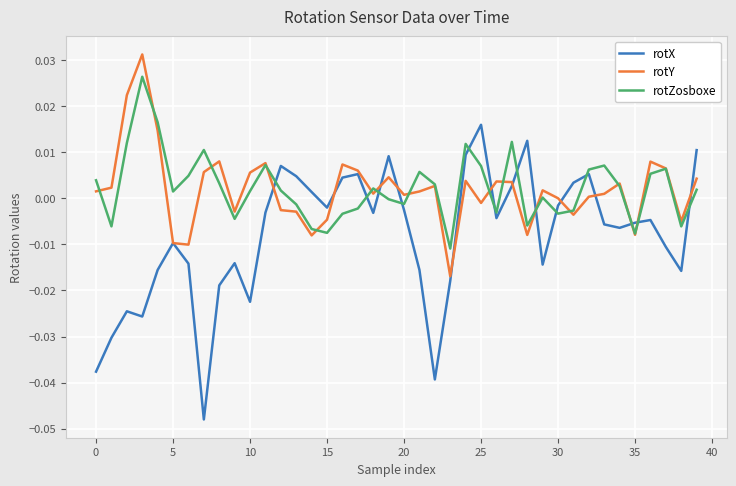

List the series in order of their peak value, highest first.

rotY, rotZosboxe, rotX